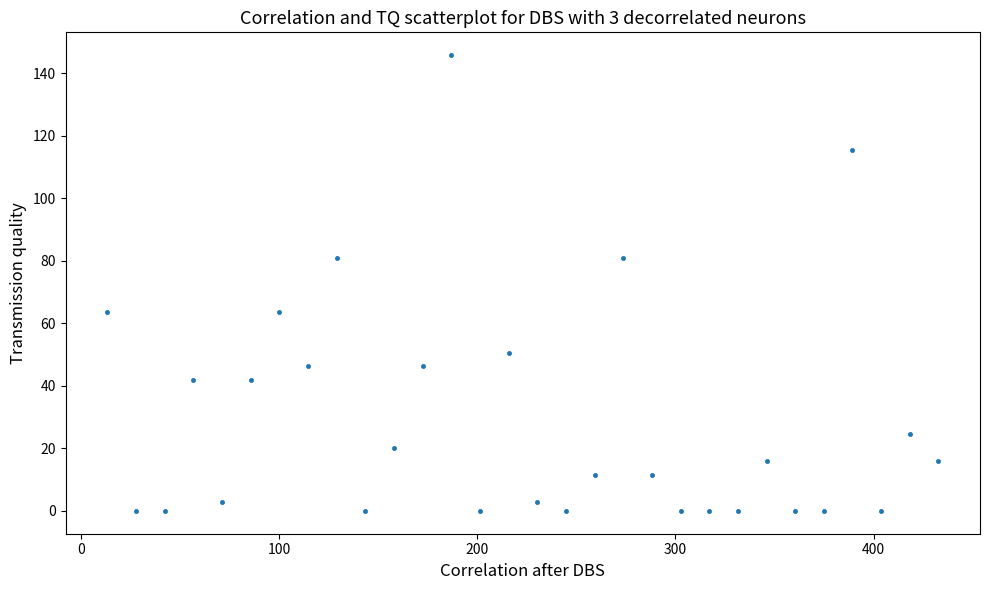

What is the range of Y values (max minus min)?

145.7